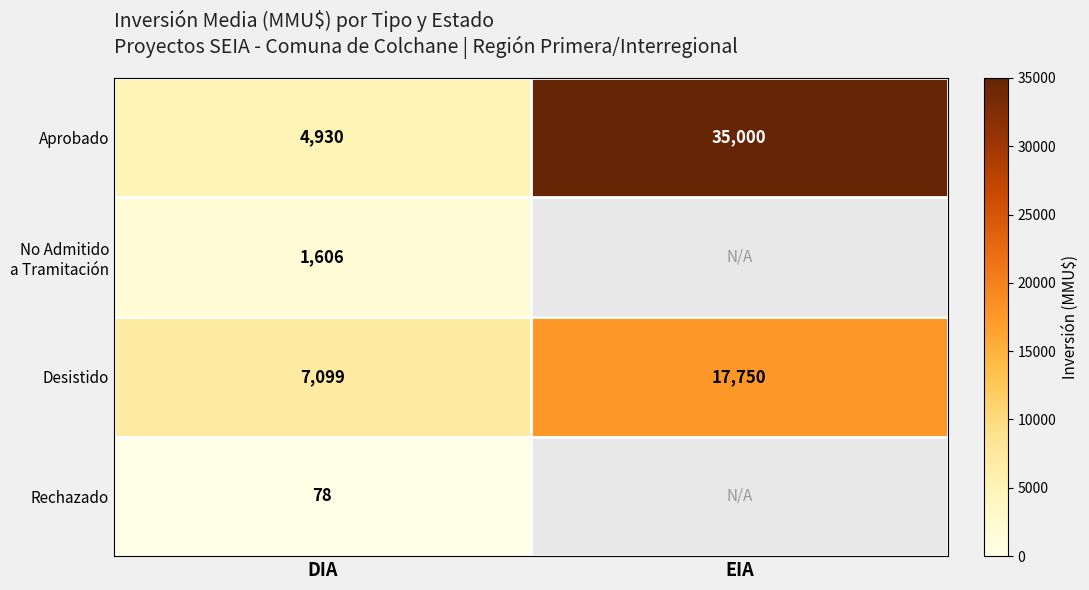

Is the value of Desistido at DIA greater than the value of Aprobado at DIA?

Yes